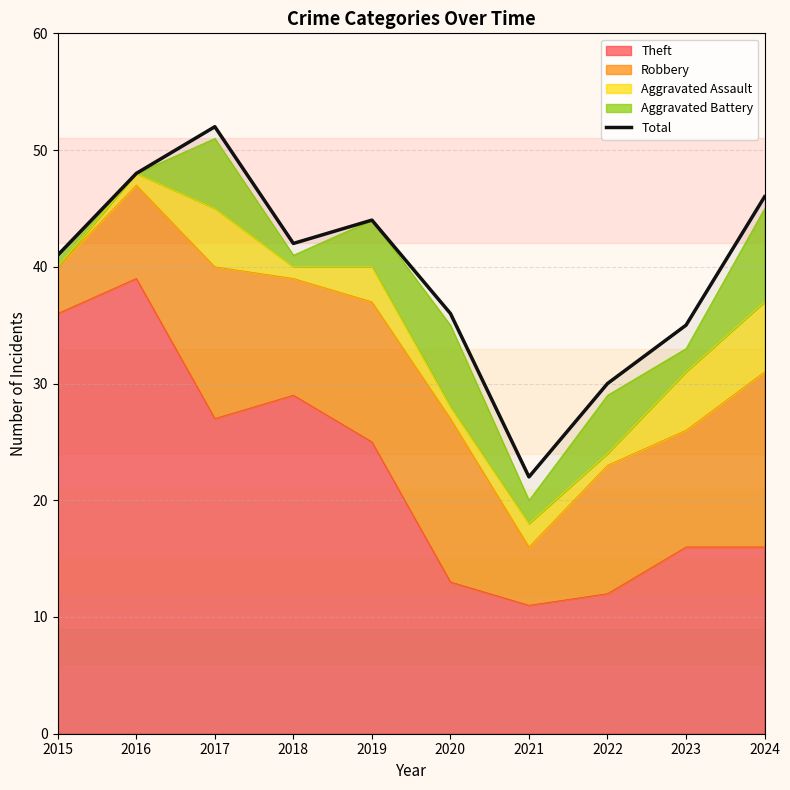

How many points are lower than both their immediate neighbors (excluding endpoints)?

2